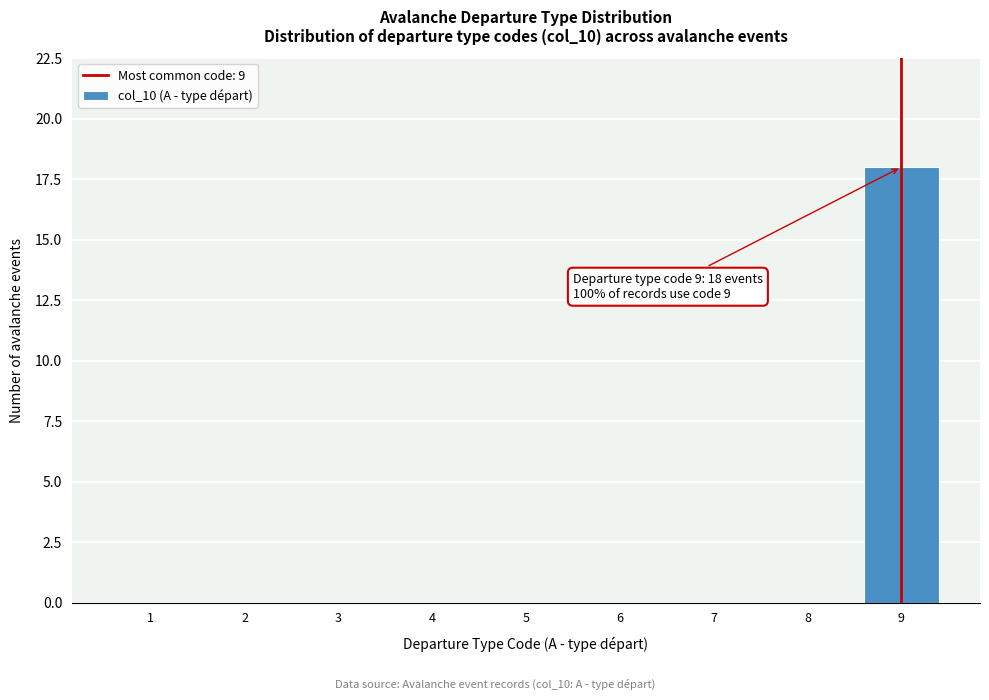

Over which range of the x-axis is the bar tallest?

8.5 to 9.5